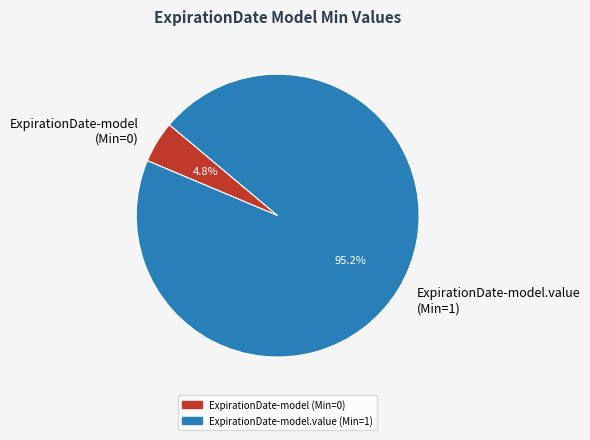

How many slices are in this pie chart?

2